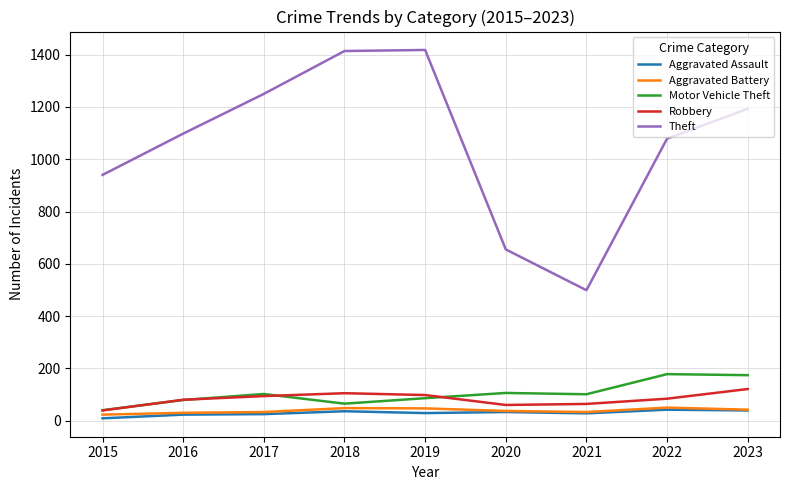

The value of Robbery at 2023 is 121. True or false?

True